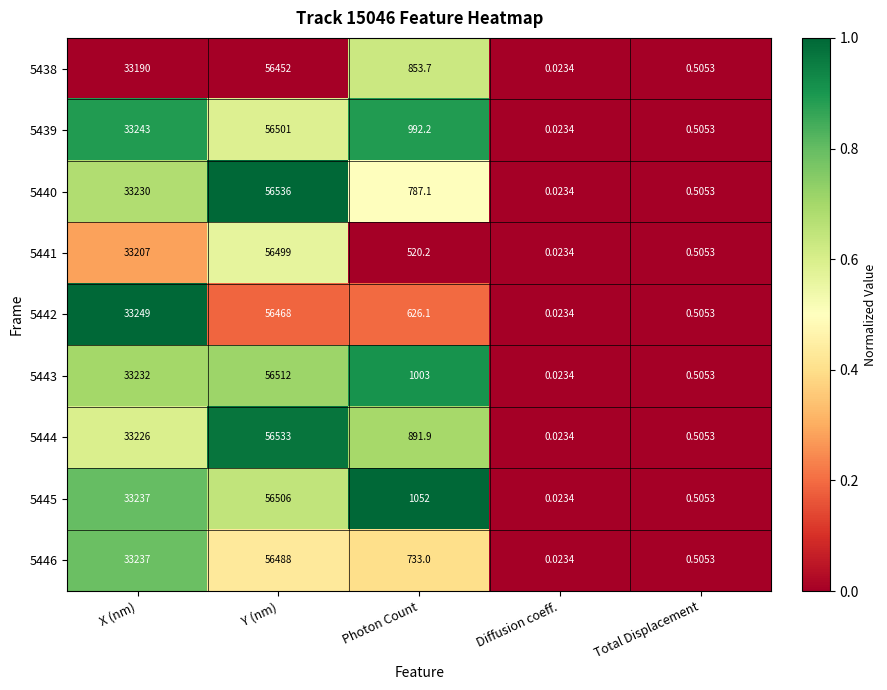

Where does the 5440 series first go above 787?

X (nm)